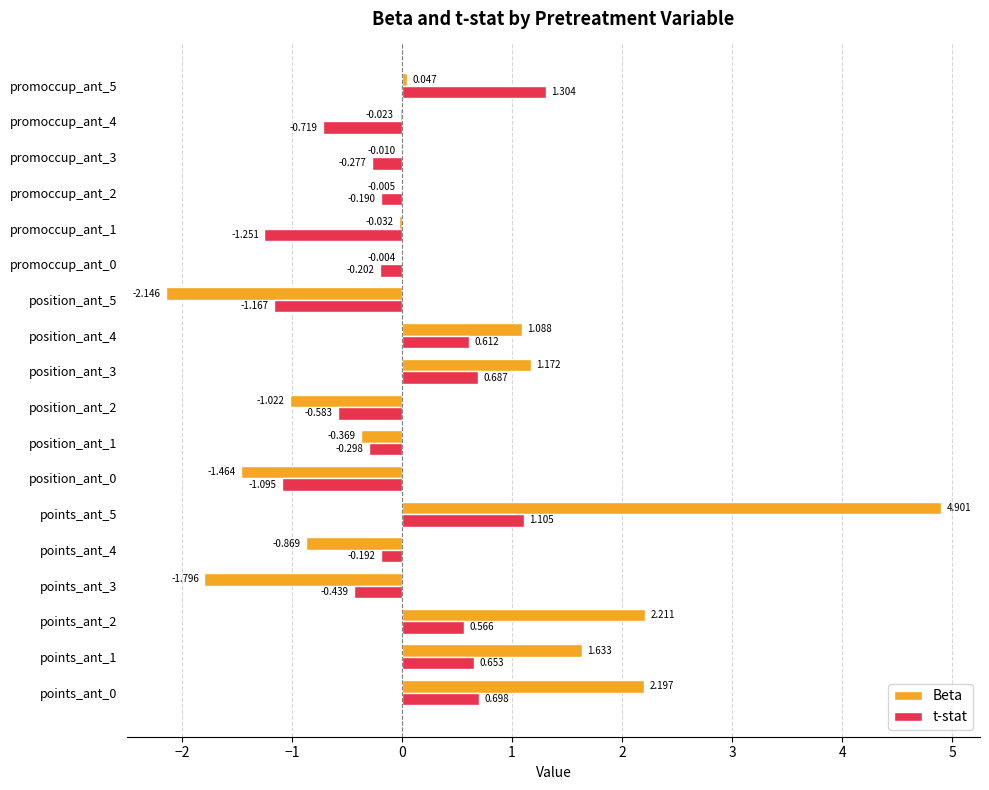

How many data points in t-stat are above 0?

7